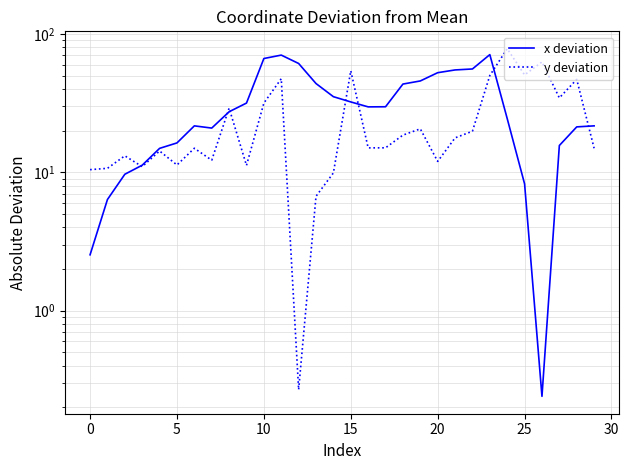

What is the total value across all series at 26?

63.0